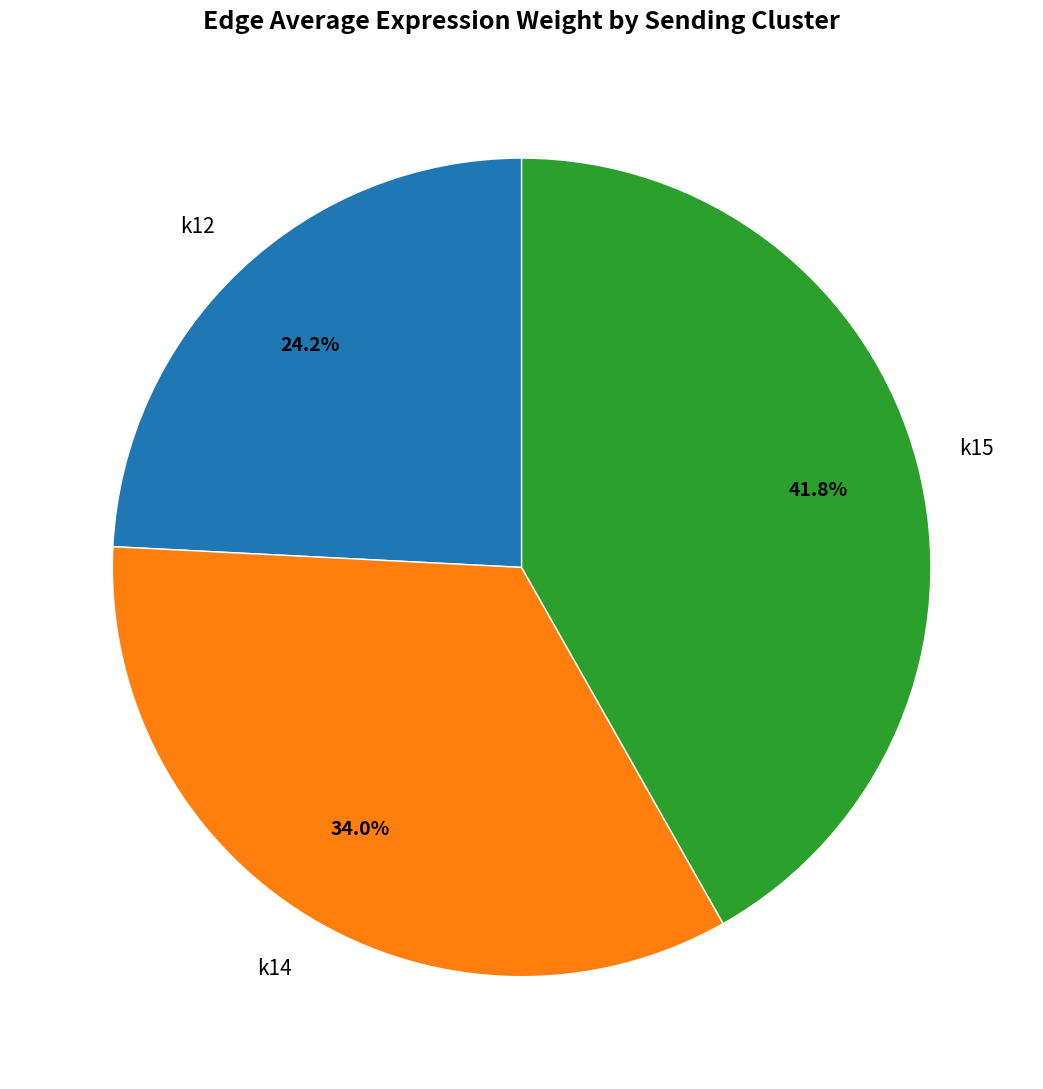

Is there any slice that represents more than half of the pie?

No